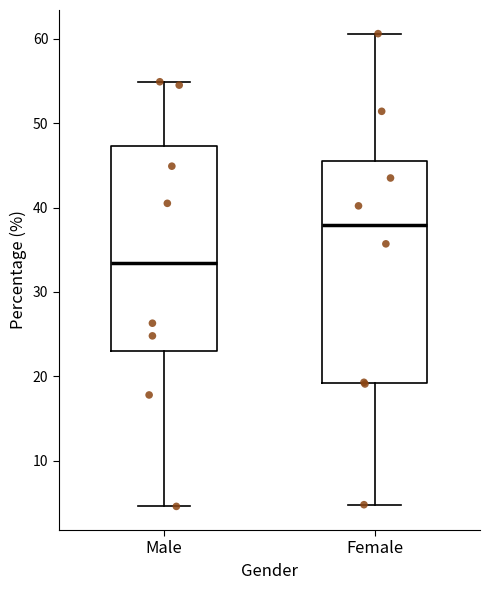

Where does the median line of the box for Female sit on the y-axis? The values are not printed on the chart, so give them approximately, as read against the axis.

38